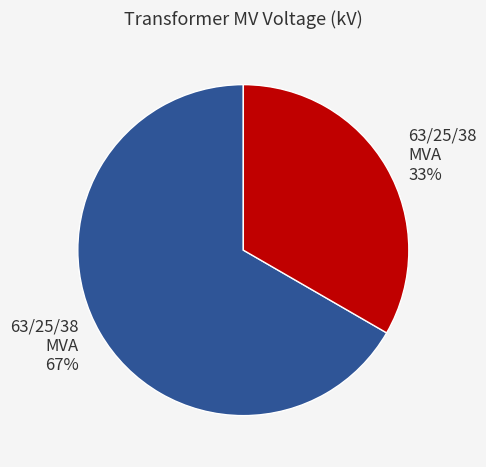

Is there any slice that represents more than half of the pie?

Yes